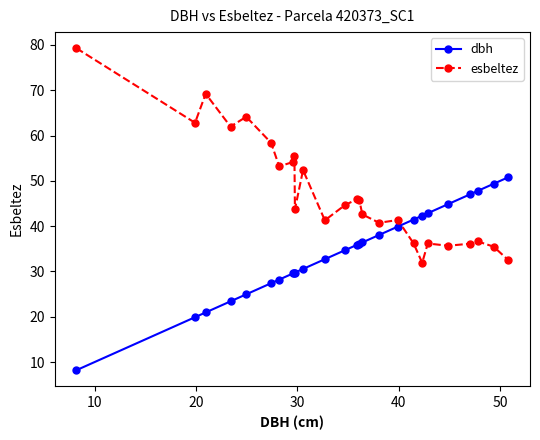

What is the sum of all dbh values?

892.8